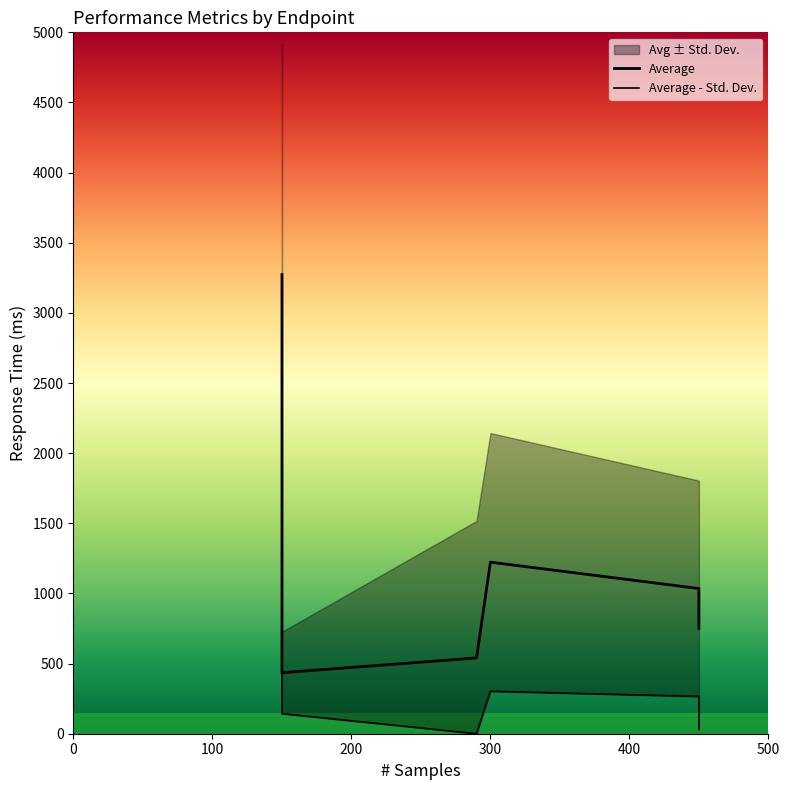

The Average - Std. Dev. series shows 201.7 at 200. True or false?

False